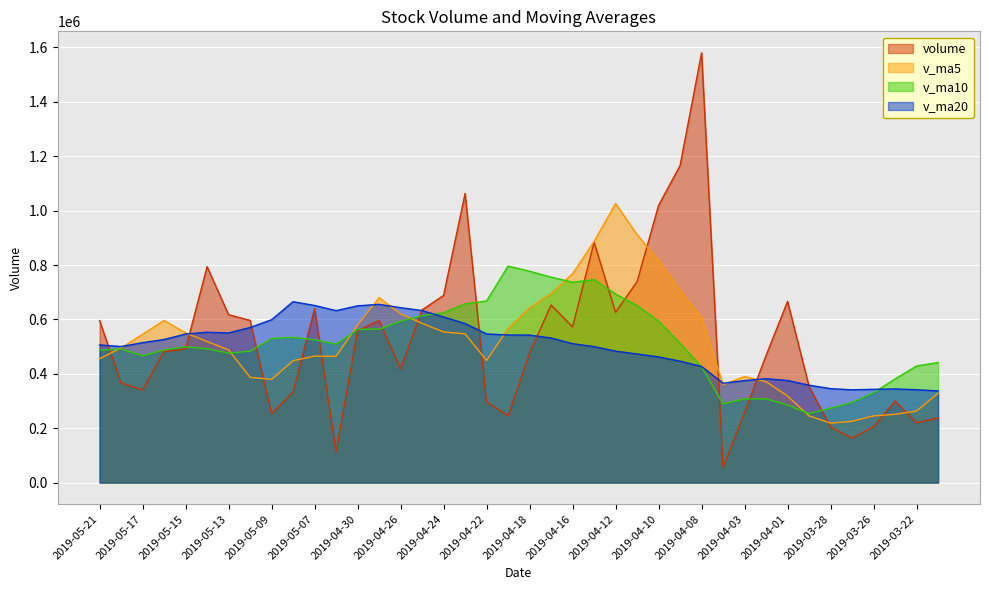

Does the chart display data point markers on the line(s)?

No